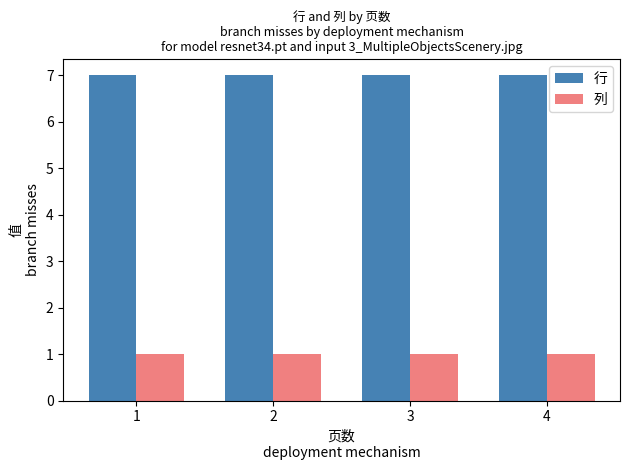

What is the maximum value shown in the chart?

7